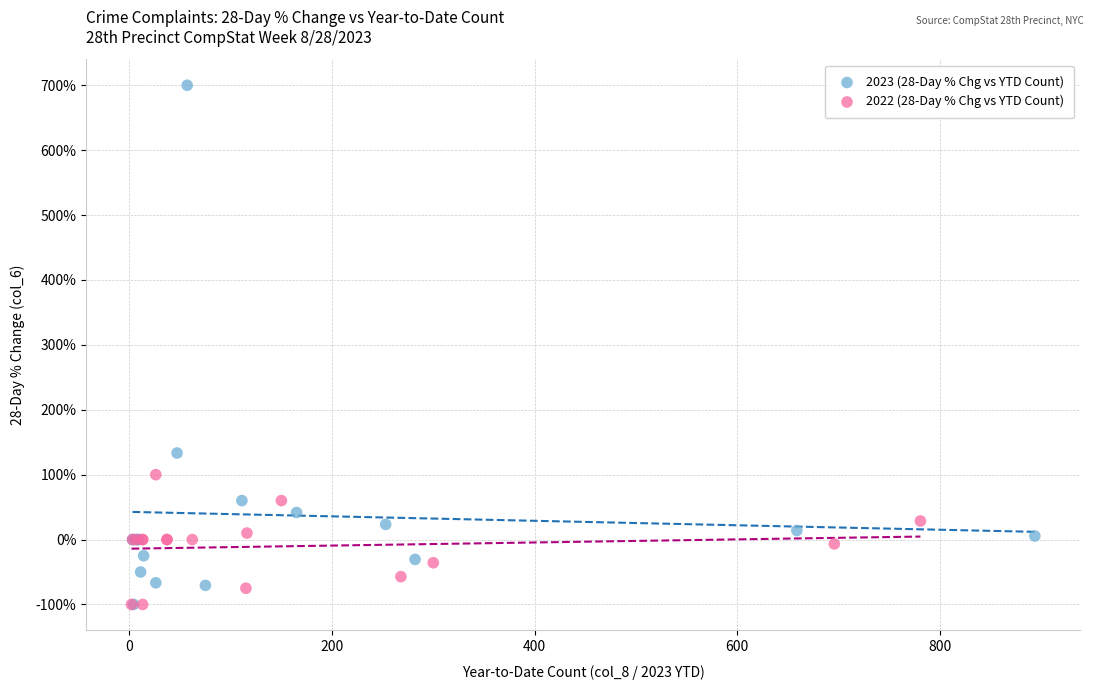

Which series has the widest spread of Y values?

2023 (28-Day % Chg vs YTD Count)